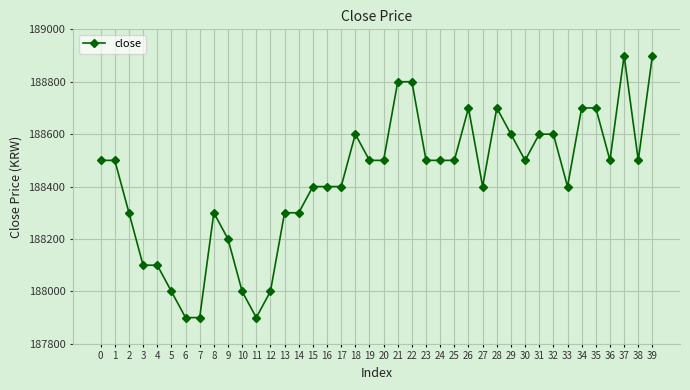

Which has a higher value, 24 or 11?

24